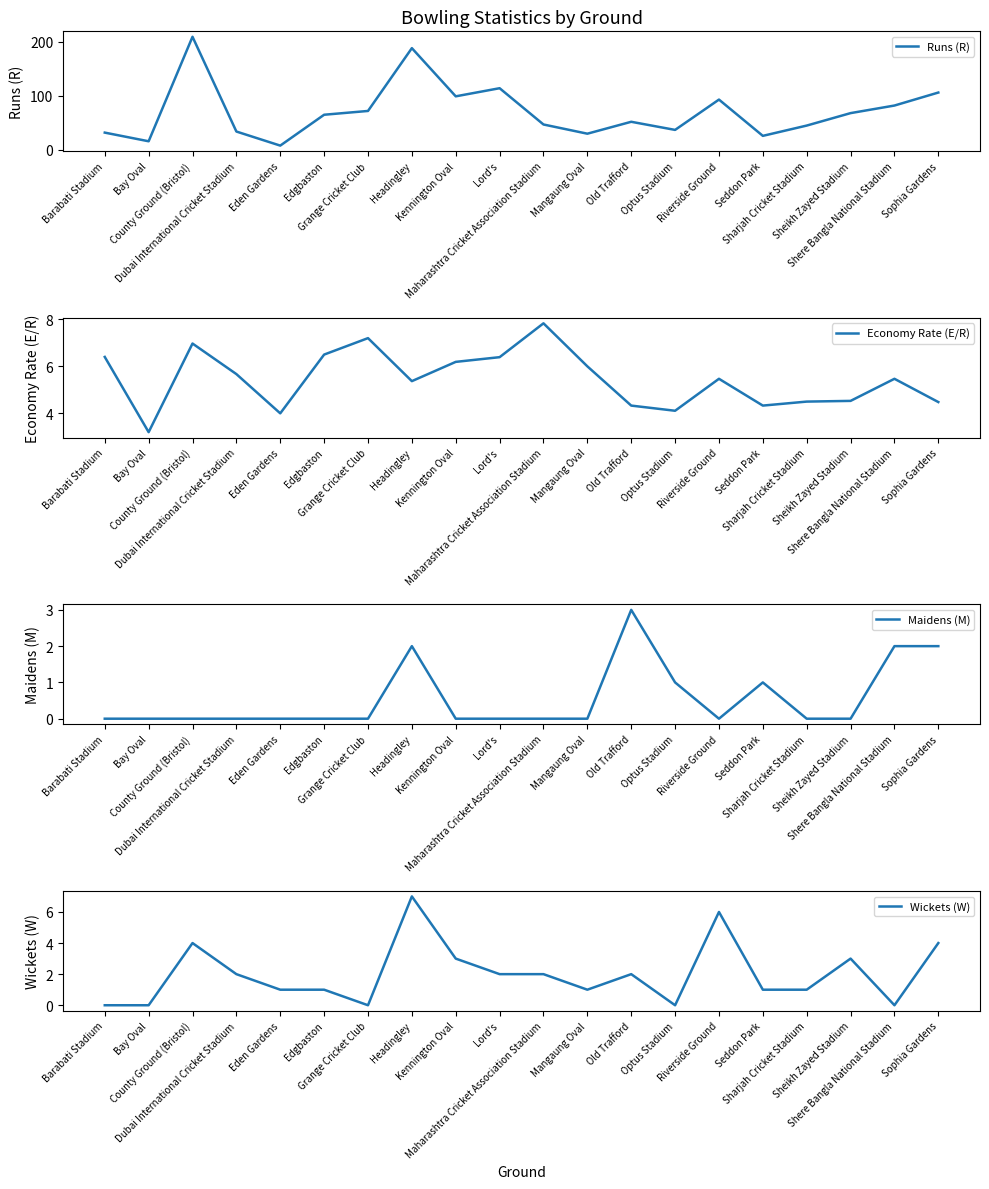

Reading left to right, transcribe all the data shown in this chart.

Runs (R): Barabati Stadium=32.0	Bay Oval=16.0	County Ground (Bristol)=209.0	Dubai International Cricket Stadium=34.0	Eden Gardens=8.0	Edgbaston=65.0	Grange Cricket Club=72.0	Headingley=188.0	Kennington Oval=99.0	Lord's=114.0	Maharashtra Cricket Association Stadium=47.0	Mangaung Oval=30.0	Old Trafford=52.0	Optus Stadium=37.0	Riverside Ground=93.0	Seddon Park=26.0	Sharjah Cricket Stadium=45.0	Sheikh Zayed Stadium=68.0	Shere Bangla National Stadium=82.0	Sophia Gardens=106.0
Economy Rate (E/R): Barabati Stadium=6.4	Bay Oval=3.2	County Ground (Bristol)=7.0	Dubai International Cricket Stadium=5.7	Eden Gardens=4.0	Edgbaston=6.5	Grange Cricket Club=7.2	Headingley=5.4	Kennington Oval=6.2	Lord's=6.4	Maharashtra Cricket Association Stadium=7.8	Mangaung Oval=6.0	Old Trafford=4.3	Optus Stadium=4.1	Riverside Ground=5.5	Seddon Park=4.3	Sharjah Cricket Stadium=4.5	Sheikh Zayed Stadium=4.5	Shere Bangla National Stadium=5.5	Sophia Gardens=4.5
Maidens (M): Barabati Stadium=0.0	Bay Oval=0.0	County Ground (Bristol)=0.0	Dubai International Cricket Stadium=0.0	Eden Gardens=0.0	Edgbaston=0.0	Grange Cricket Club=0.0	Headingley=2.0	Kennington Oval=0.0	Lord's=0.0	Maharashtra Cricket Association Stadium=0.0	Mangaung Oval=0.0	Old Trafford=3.0	Optus Stadium=1.0	Riverside Ground=0.0	Seddon Park=1.0	Sharjah Cricket Stadium=0.0	Sheikh Zayed Stadium=0.0	Shere Bangla National Stadium=2.0	Sophia Gardens=2.0
Wickets (W): Barabati Stadium=0.0	Bay Oval=0.0	County Ground (Bristol)=4.0	Dubai International Cricket Stadium=2.0	Eden Gardens=1.0	Edgbaston=1.0	Grange Cricket Club=0.0	Headingley=7.0	Kennington Oval=3.0	Lord's=2.0	Maharashtra Cricket Association Stadium=2.0	Mangaung Oval=1.0	Old Trafford=2.0	Optus Stadium=0.0	Riverside Ground=6.0	Seddon Park=1.0	Sharjah Cricket Stadium=1.0	Sheikh Zayed Stadium=3.0	Shere Bangla National Stadium=0.0	Sophia Gardens=4.0